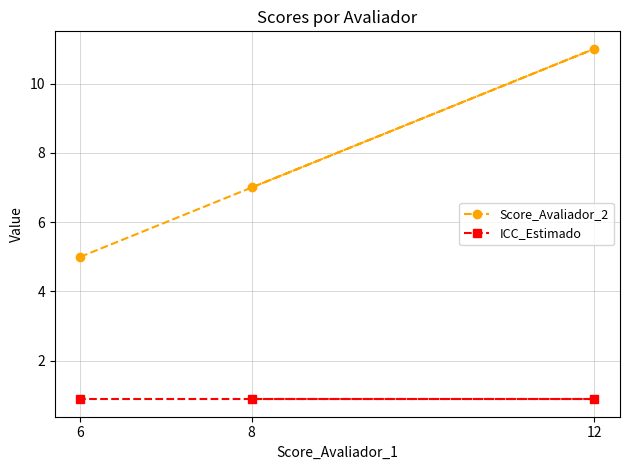

What is the average value of the Score_Avaliador_2 series?

7.7